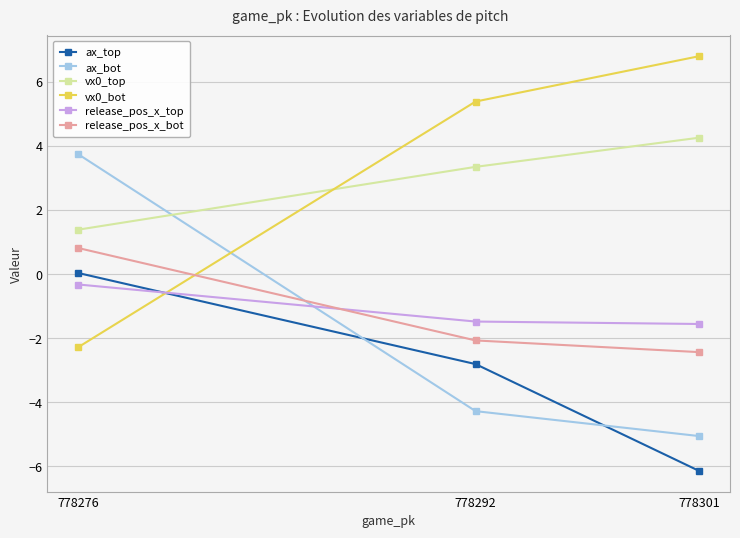

How many lines are shown in the chart?

6